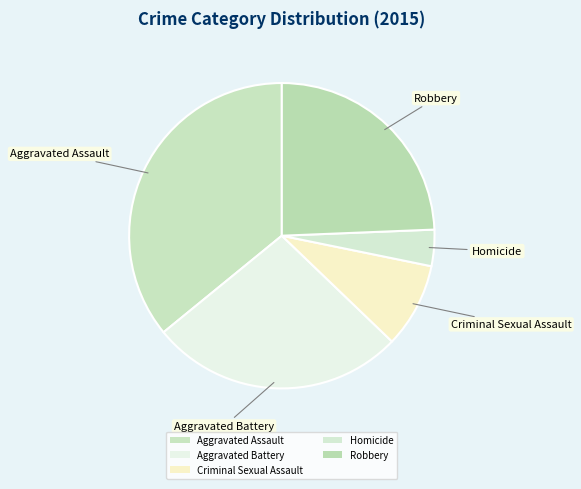

What is the total percentage of Robbery and Homicide?

28.2%